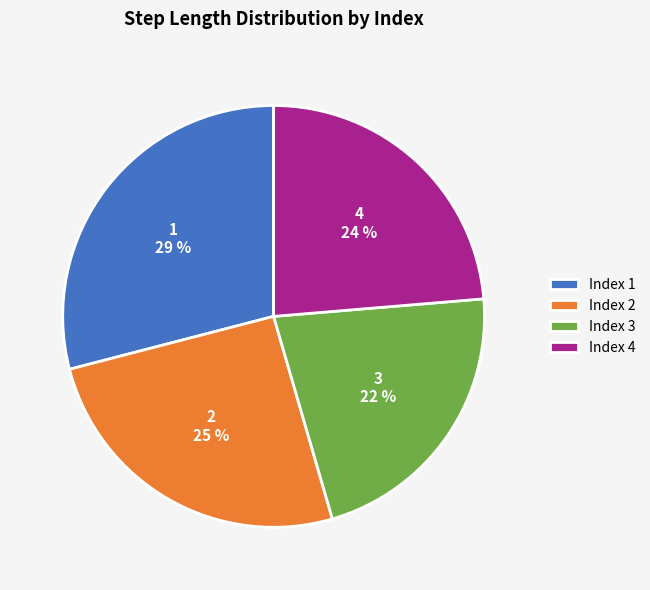

To the nearest percent, what portion does 3 represent?

22%